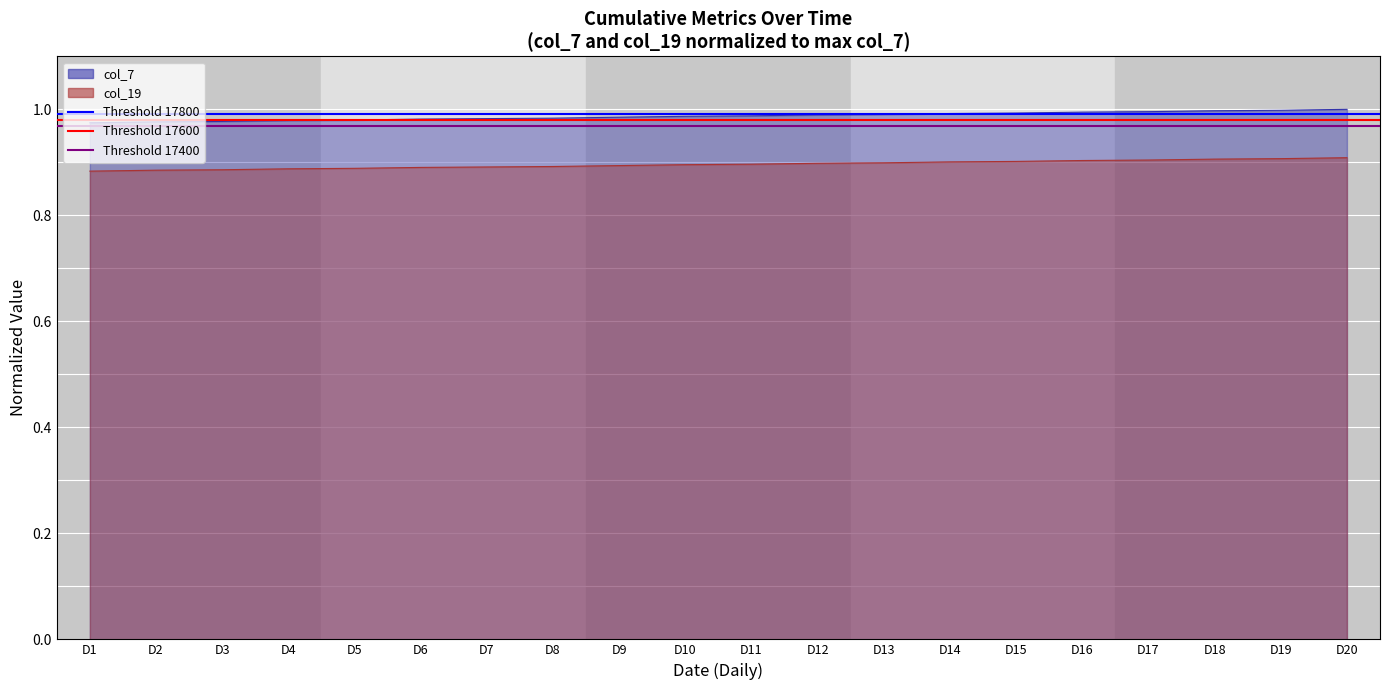

What is the average value of the Threshold 17600 series?

1.0